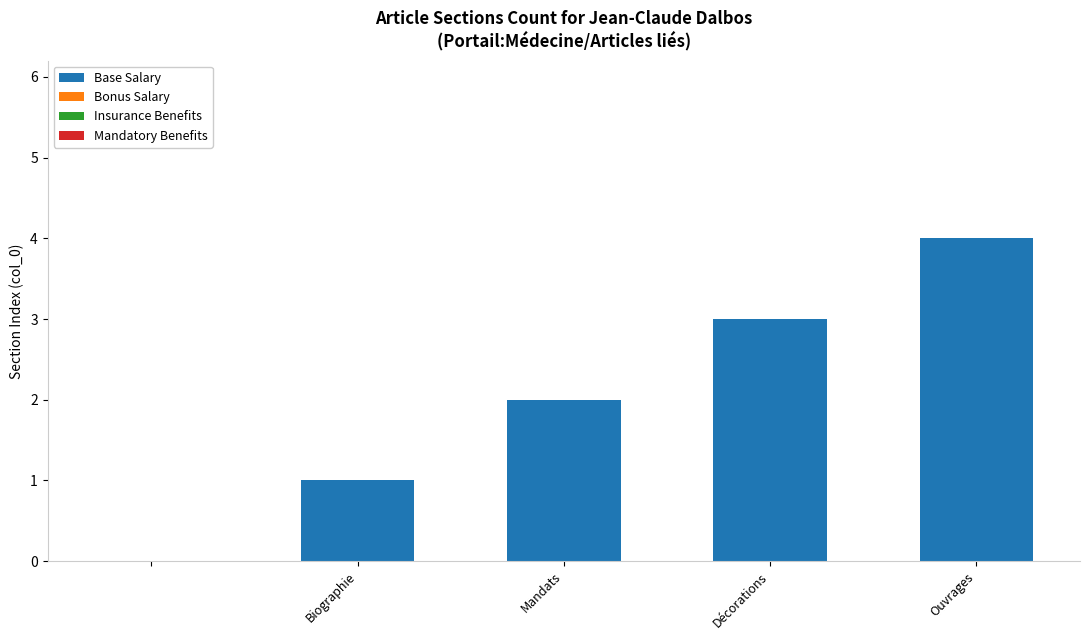

What is the maximum value shown in the chart?

4